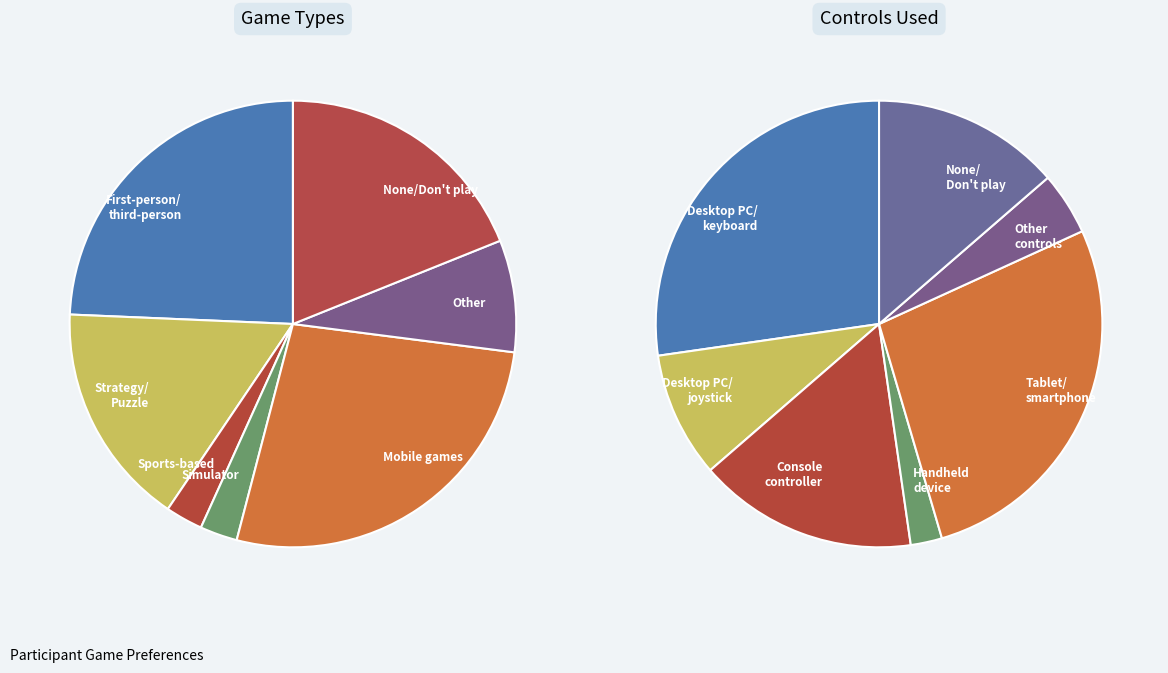

How many slices are in this pie chart?

7